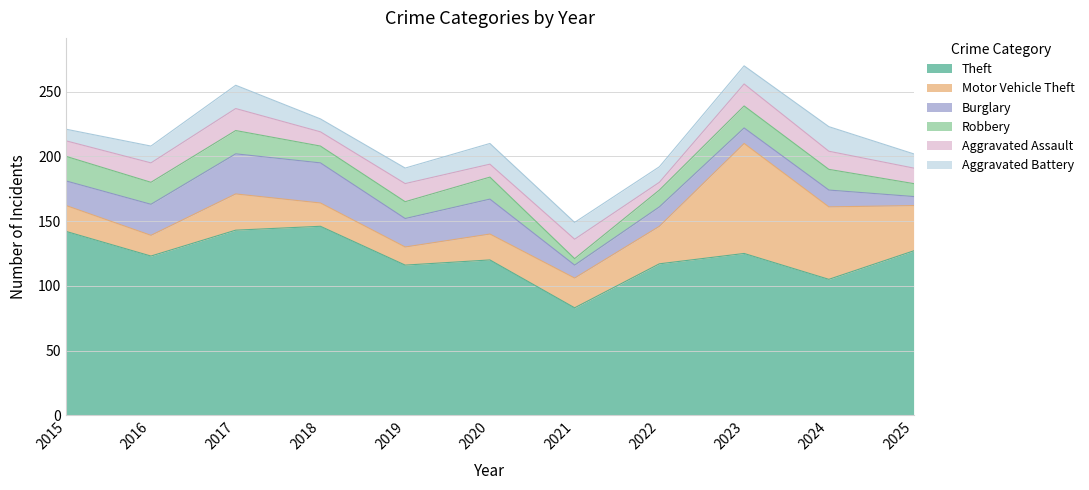

The Burglary series shows 14 at 2017. True or false?

False